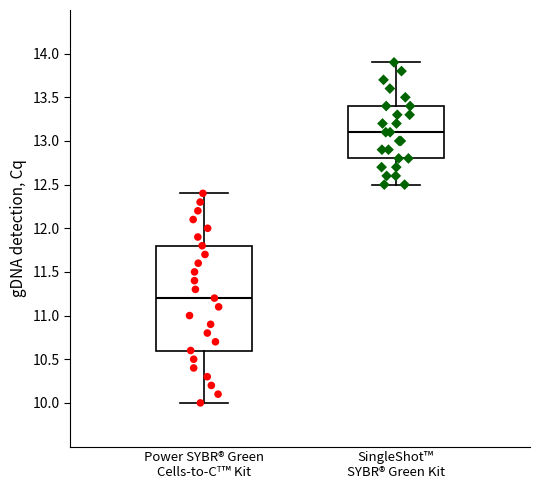

Comparing the boxes themselves (not the whiskers), which one is the tallest?

Power SYBR® Green Cells-to-Cᵀ™ Kit